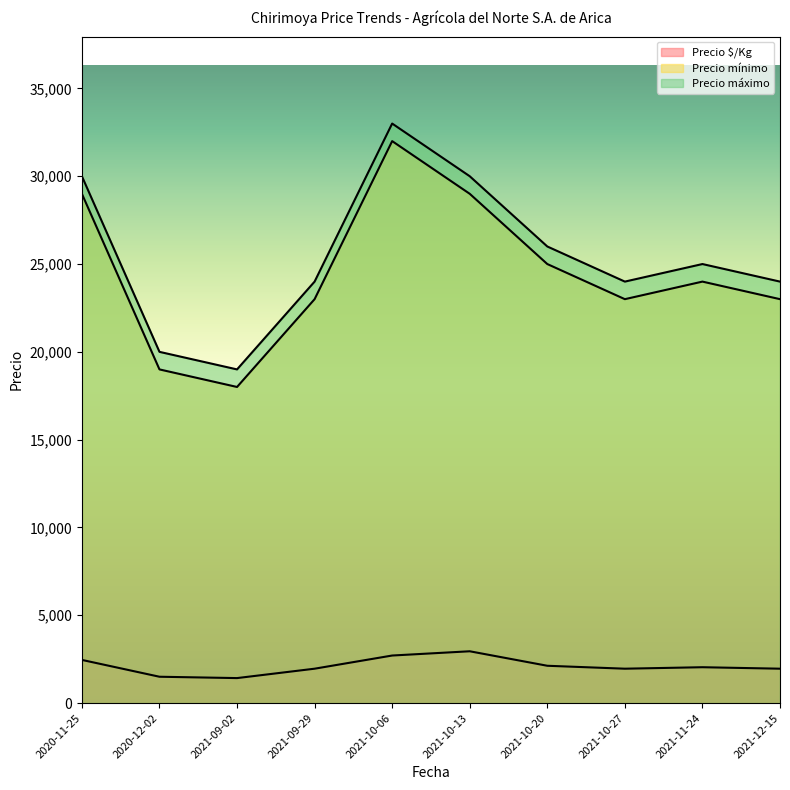

What is the label of the 10th point from the left?

2021-12-15